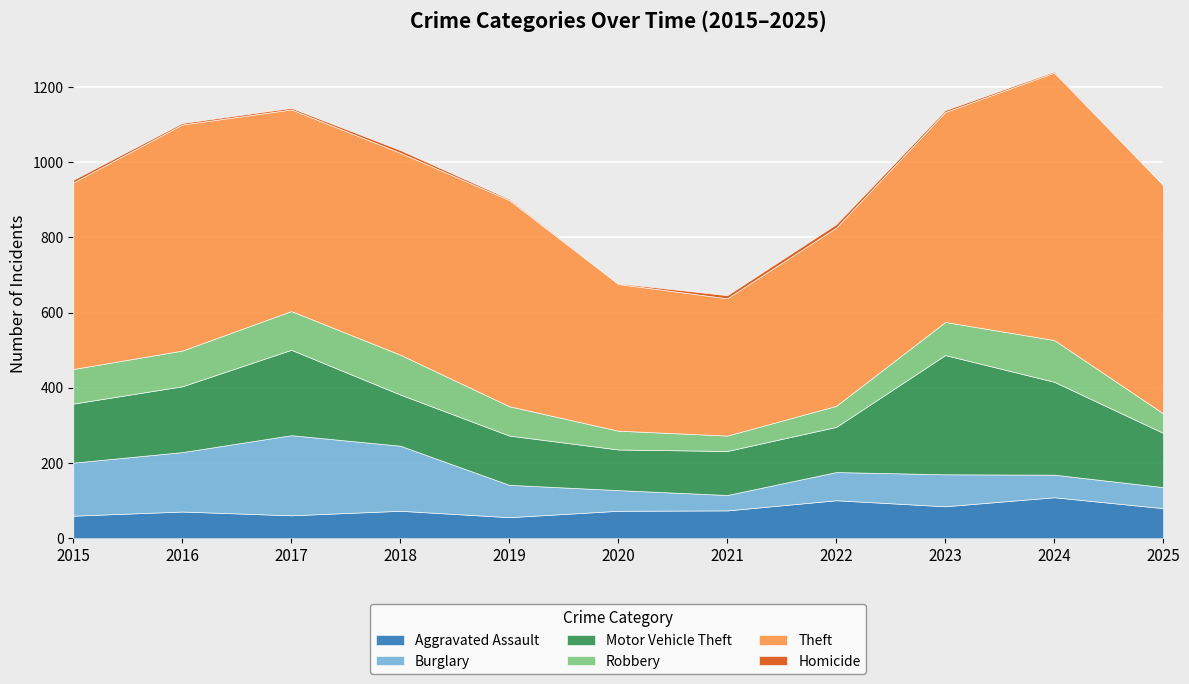

How many series are shown in this chart?

6